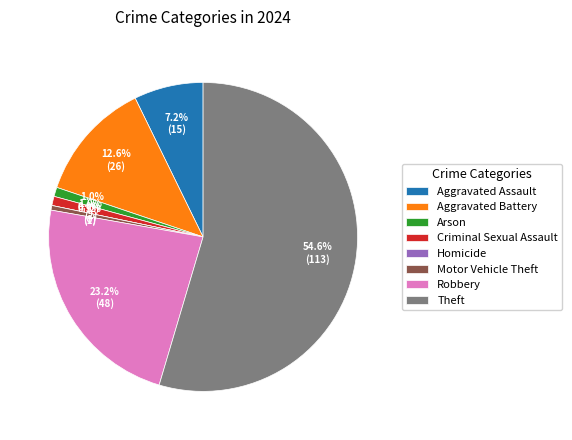

Rank the categories by value from highest to lowest.

Theft, Robbery, Aggravated Battery, Aggravated Assault, Arson, Criminal Sexual Assault, Motor Vehicle Theft, Homicide